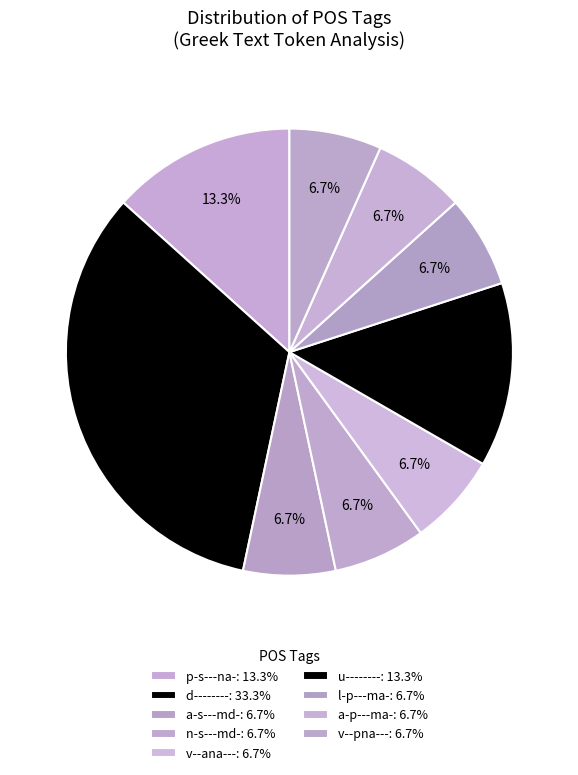

How many segments does this pie chart have?

9